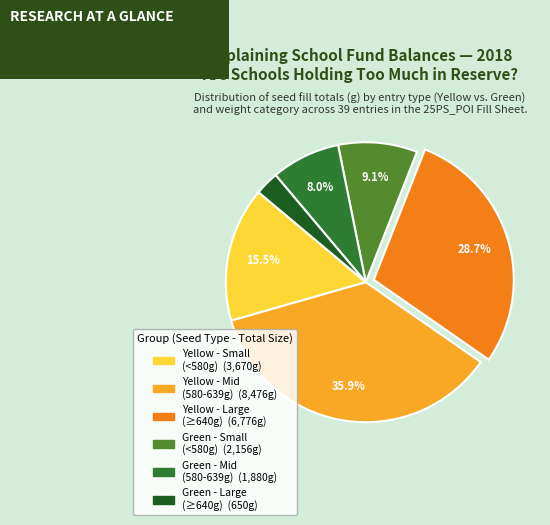

How many slices are in this pie chart?

6